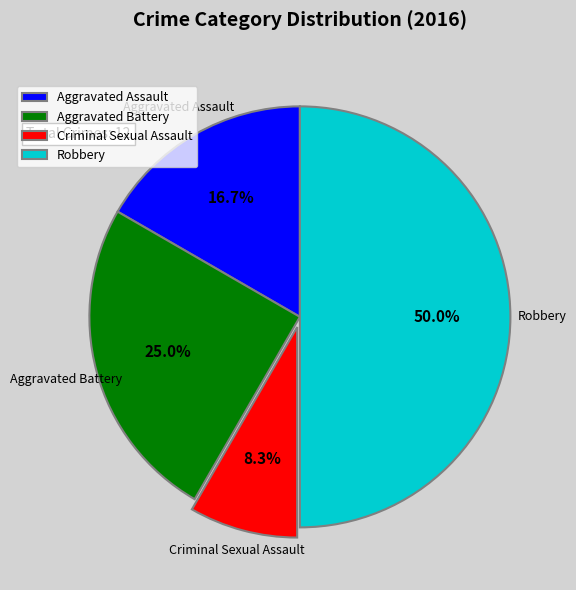

Count the number of slices in the pie.

4